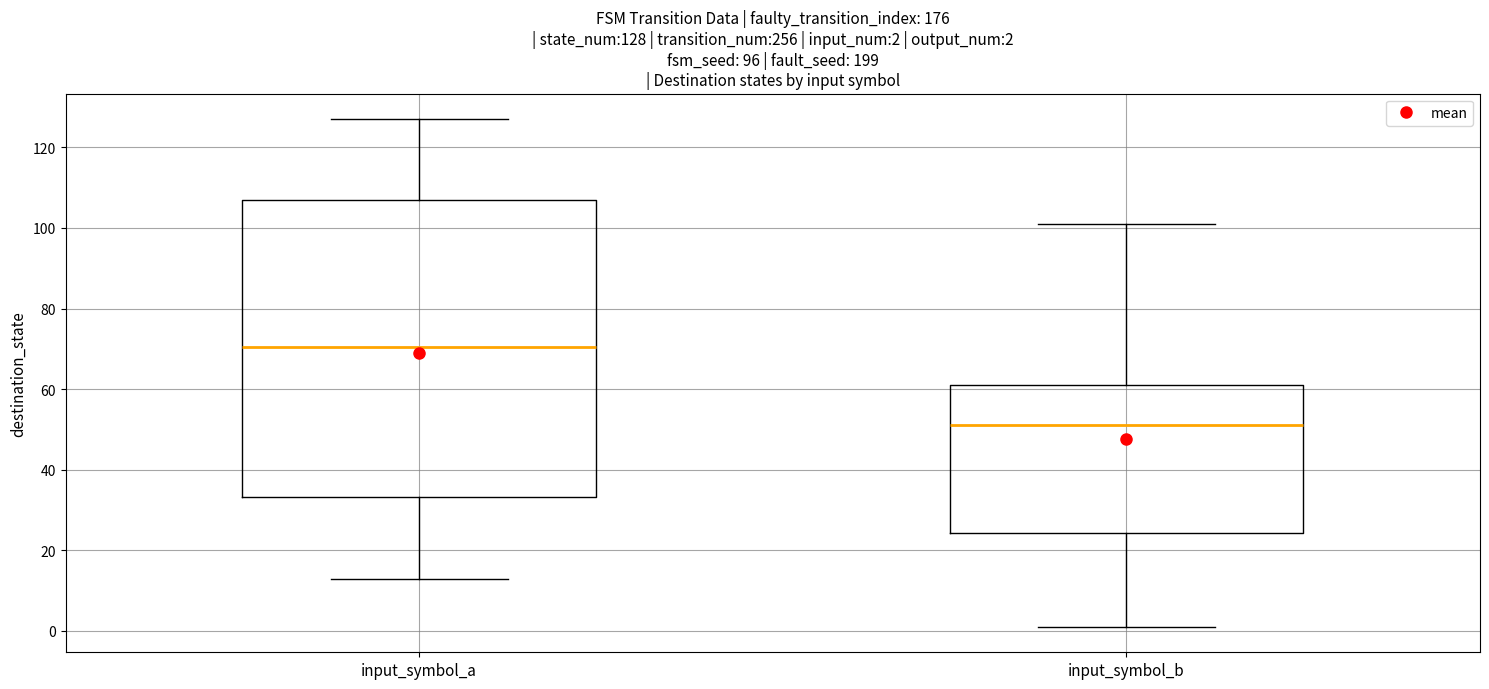

Comparing the boxes themselves (not the whiskers), which one is the tallest?

input_symbol_a